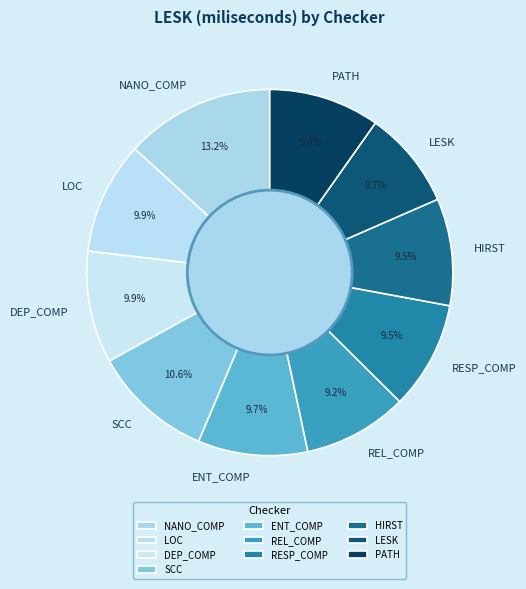

Is there any slice that represents more than half of the pie?

No